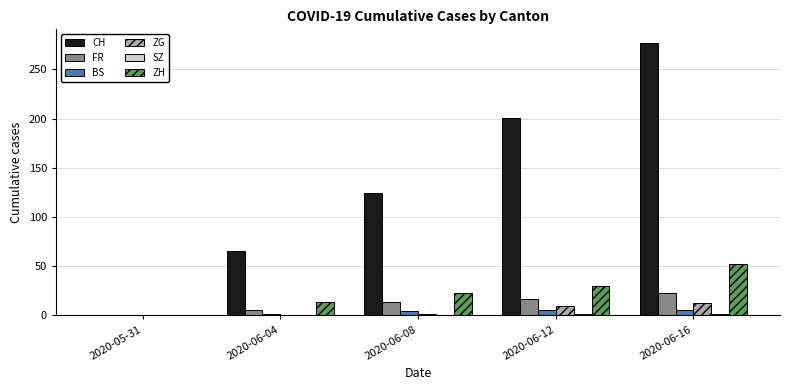

What is the greatest value displayed?

277